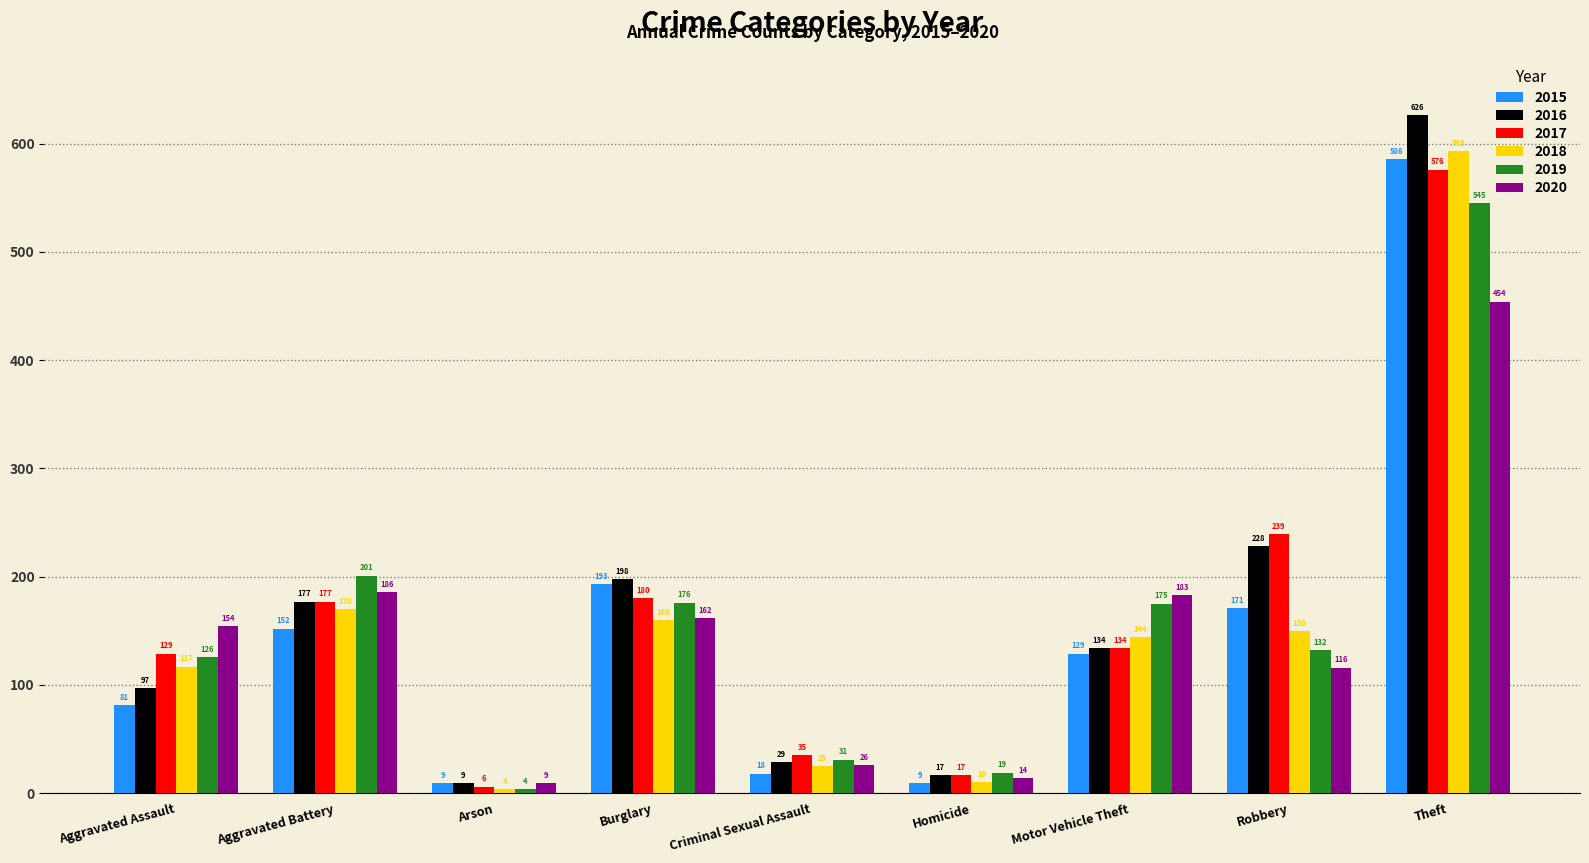

At how many categories does at least one series exceed 196?

4